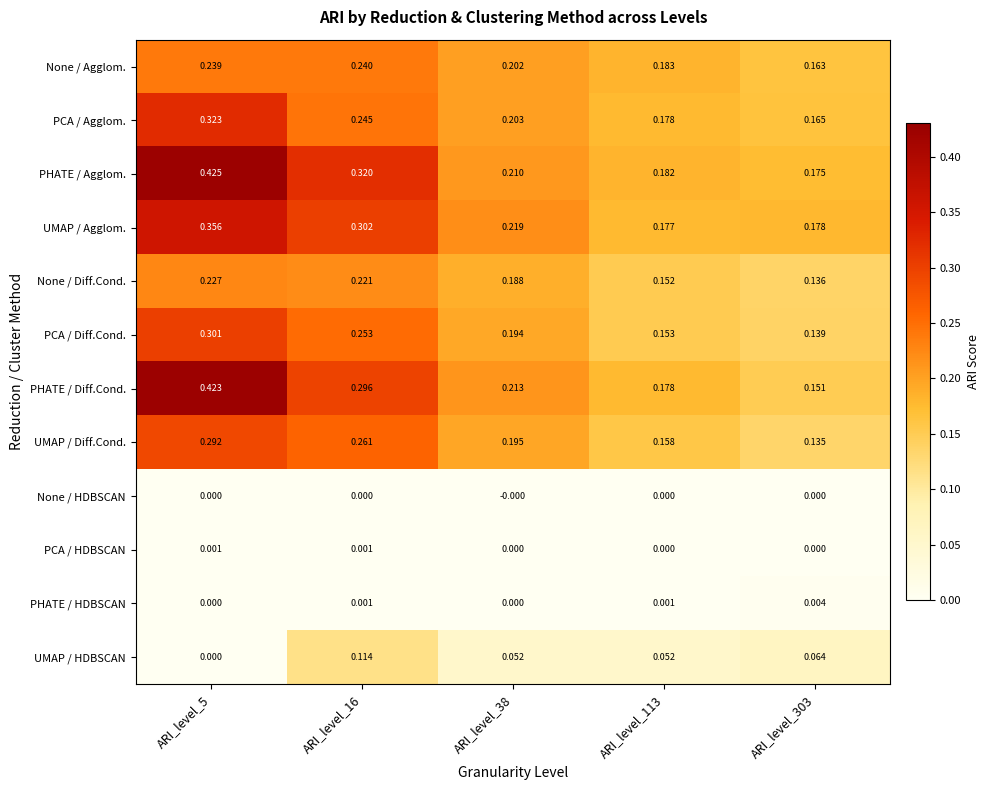

Which series changed the most between ARI_level_5 and ARI_level_303?

PHATE / Diff.Cond.